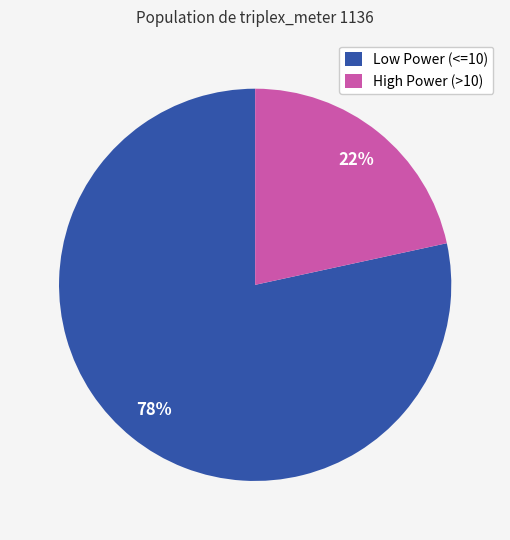

Which has a higher value, High Power (>10) or Low Power (<=10)?

Low Power (<=10)